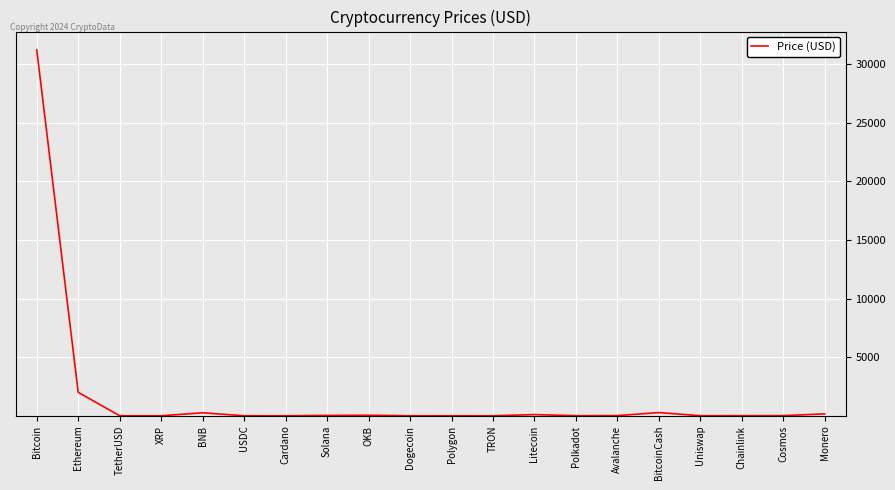

How many series are shown in this chart?

1